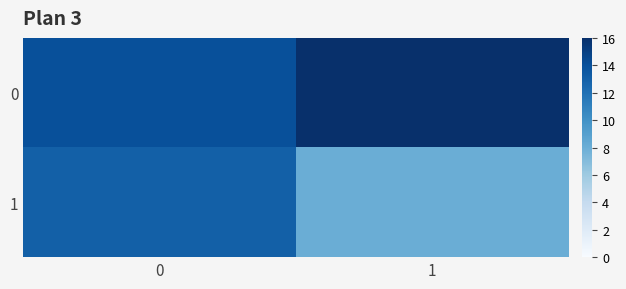

How many distinct data groups are displayed?

2